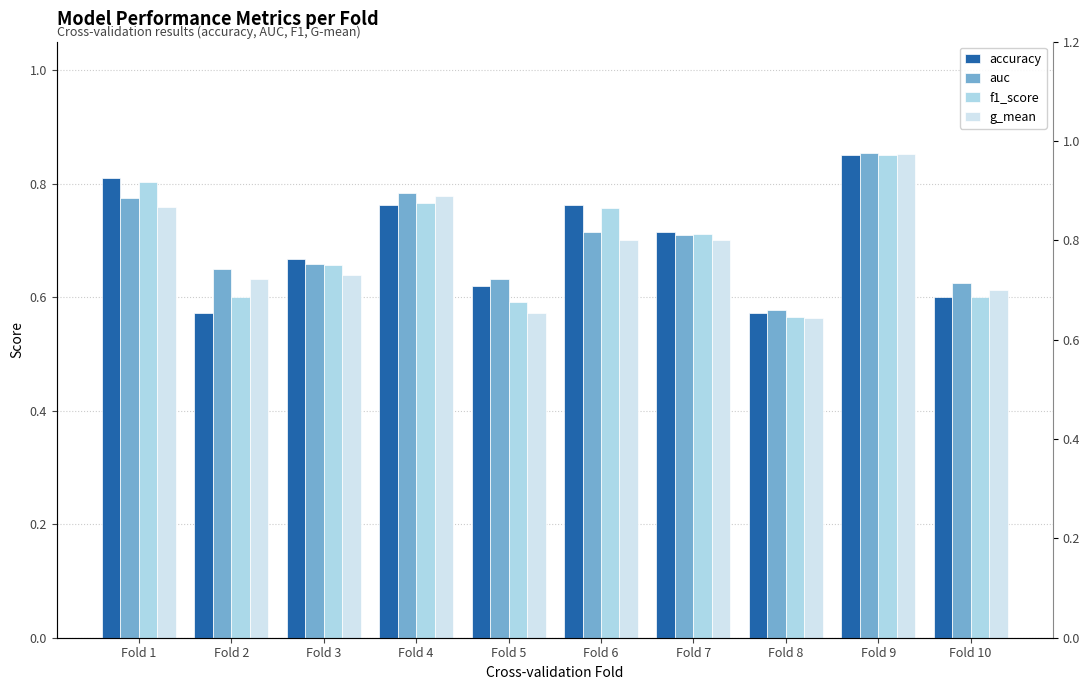

What is the value of the g_mean bar at the 9th from the left?

0.9